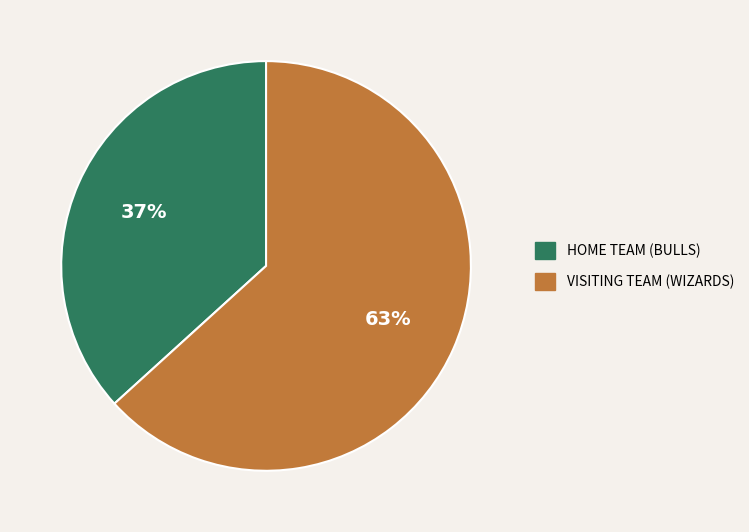

Which slice is the largest?

VISITING TEAM (WIZARDS)